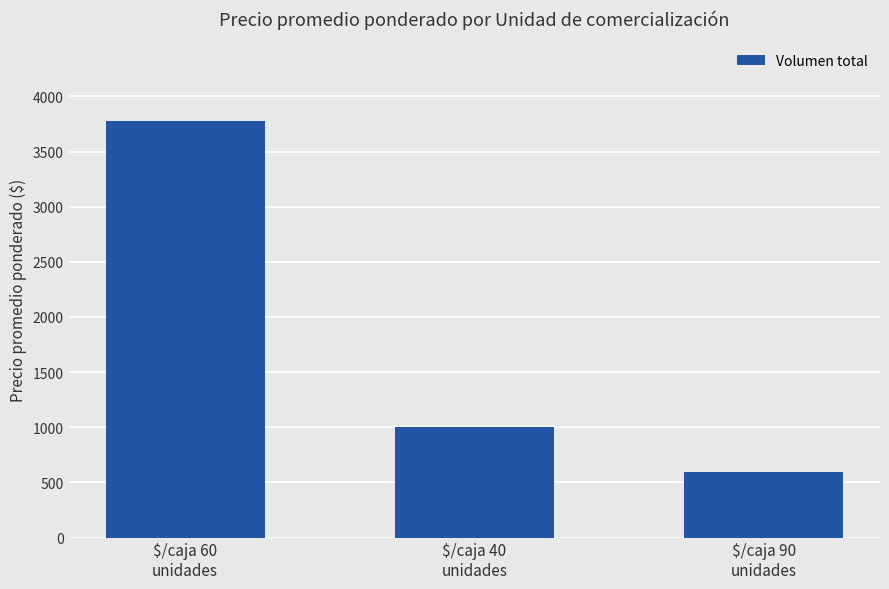

Does the chart contain any negative values?

No